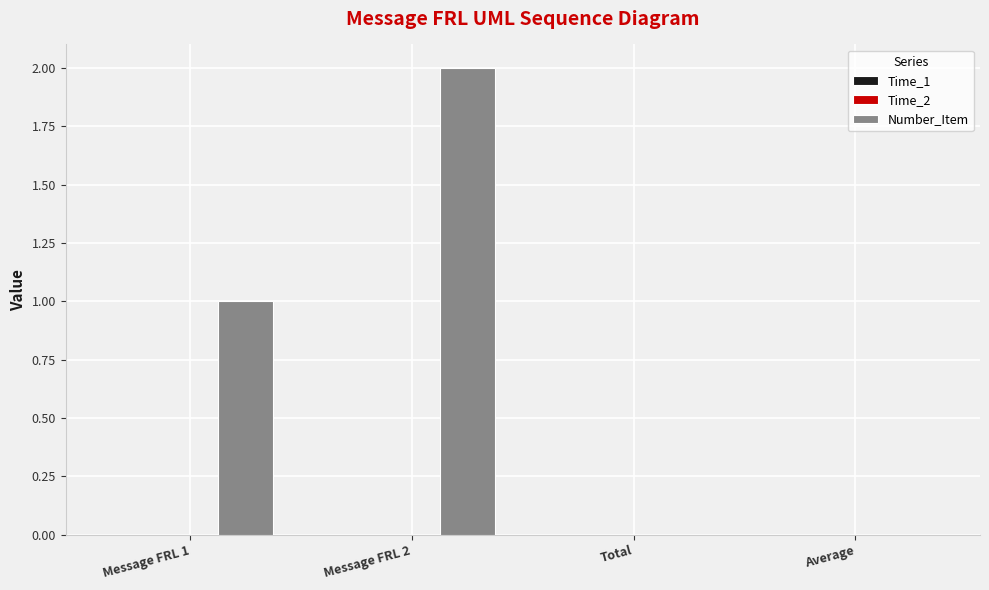

Between Message FRL 1 and Message FRL 2, which is larger?

Message FRL 2